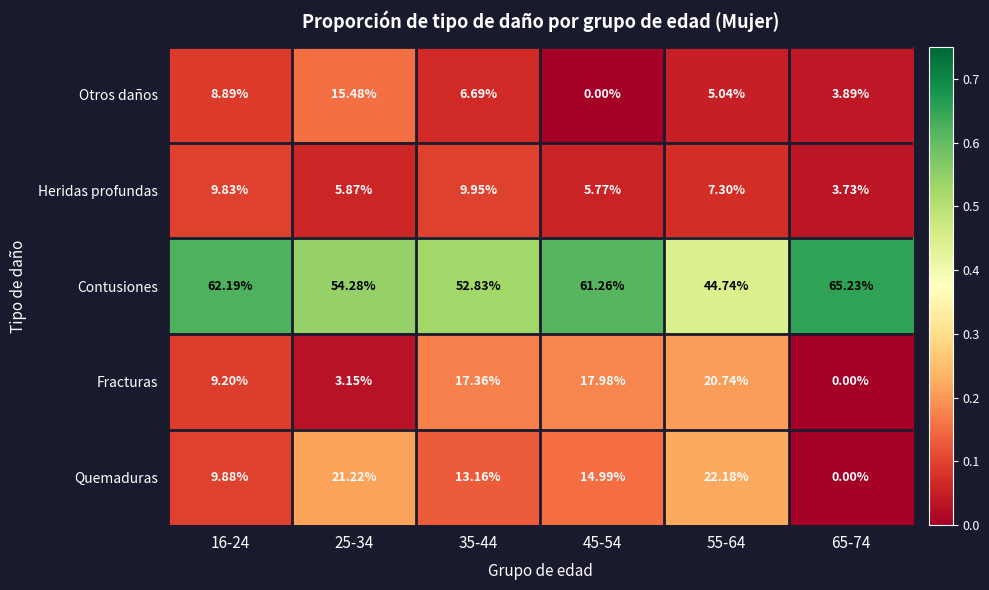

What is the difference between the highest and lowest values at 45-54?

61.3